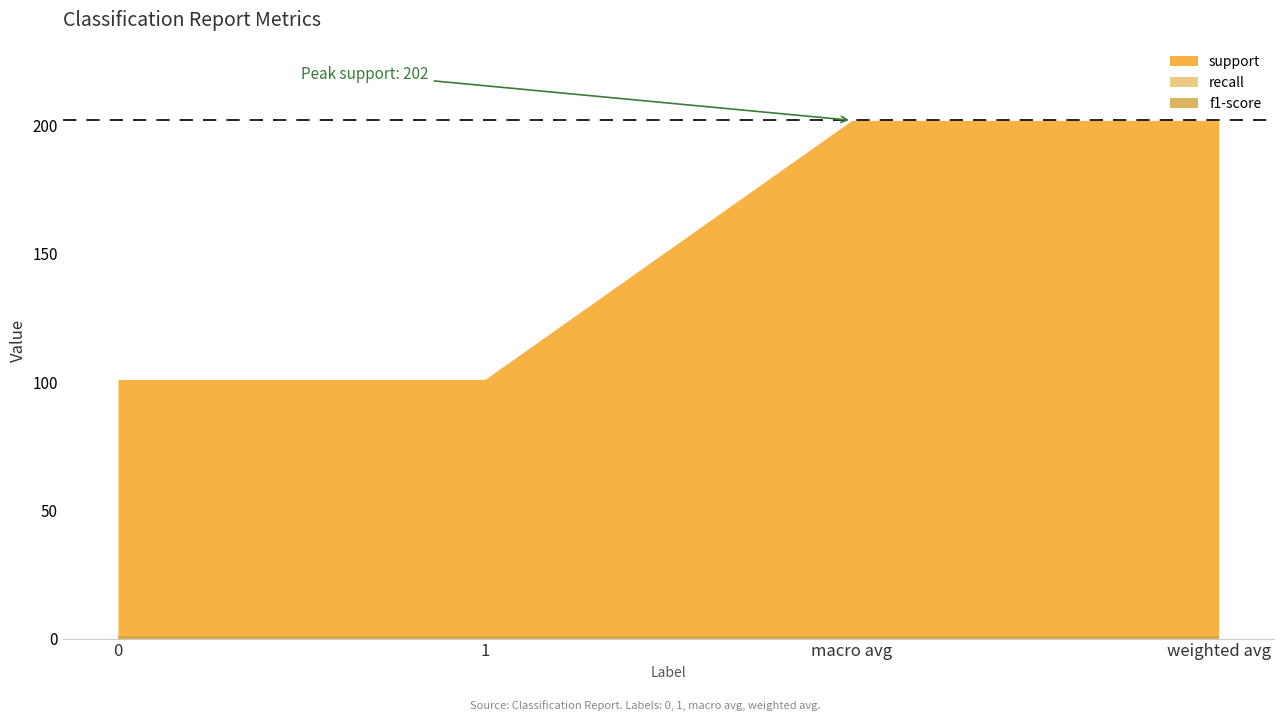

Reading left to right, what are all the values shown in this chart?

support: 0=101	1=101	macro avg=202	weighted avg=202
recall: 0=1	1=1	macro avg=1	weighted avg=1
f1-score: 0=1	1=1	macro avg=1	weighted avg=1